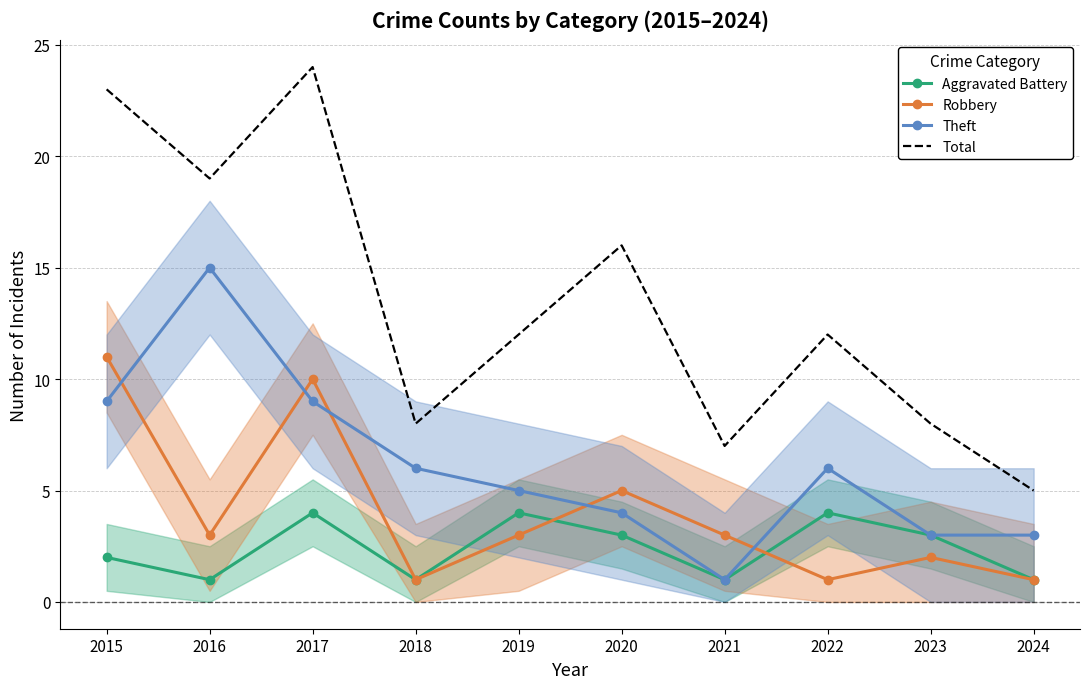

What is the difference between the maximum and minimum values in the Robbery series?

10